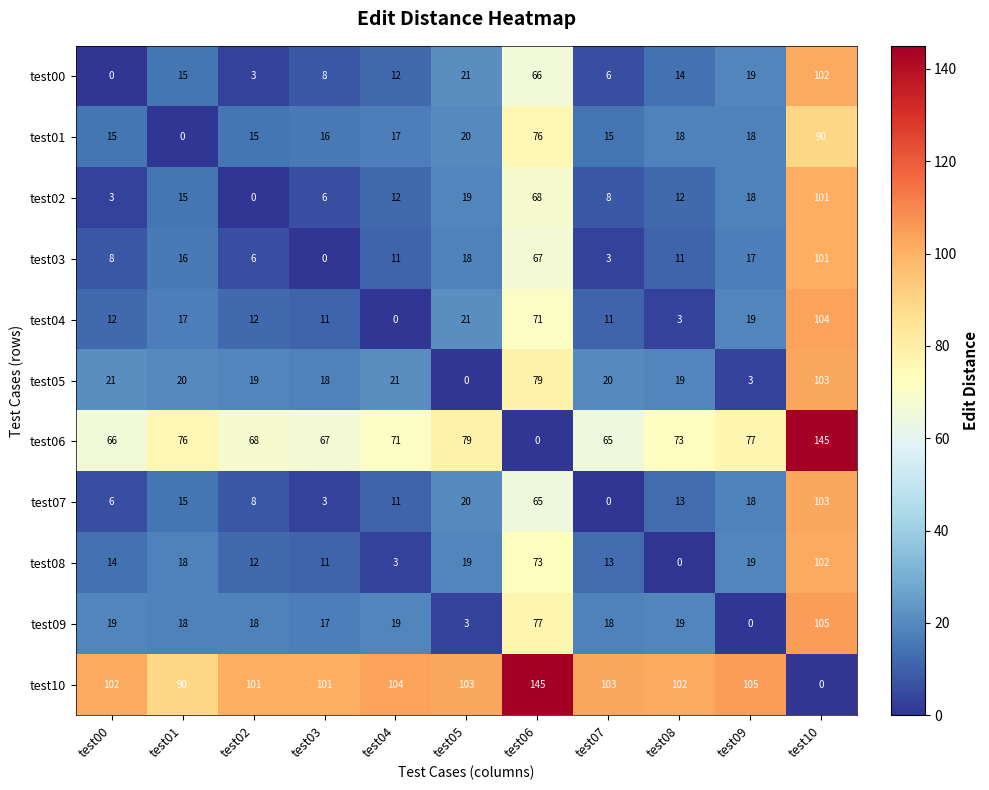

Which series has the largest total across all categories?

test10